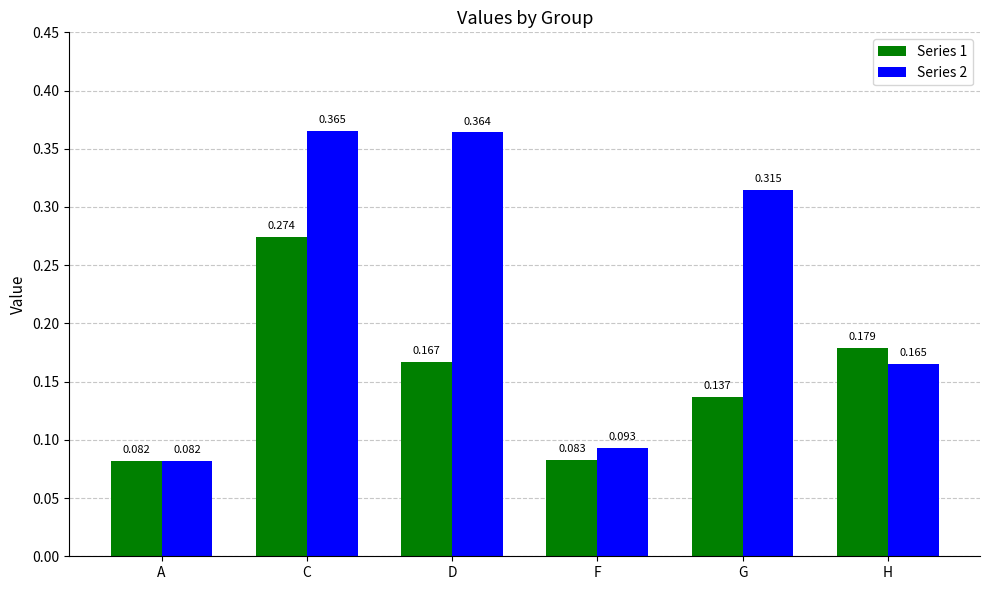

Where is Series 2 nearest to the value 0?

A